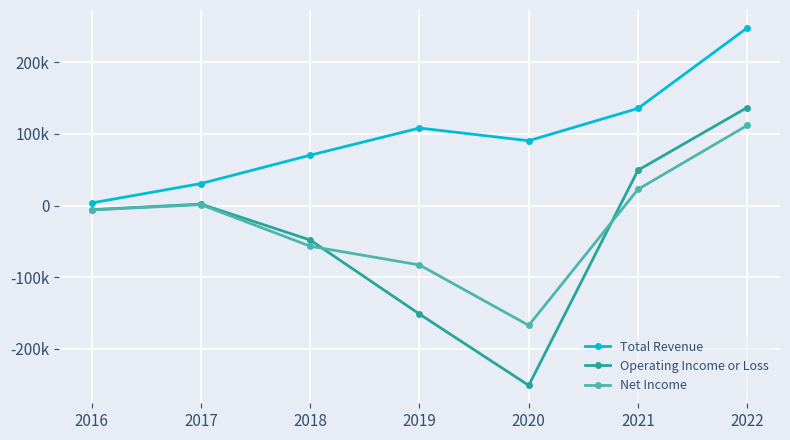

Rank the series by their maximum value, from lowest to highest.

Net Income, Operating Income or Loss, Total Revenue